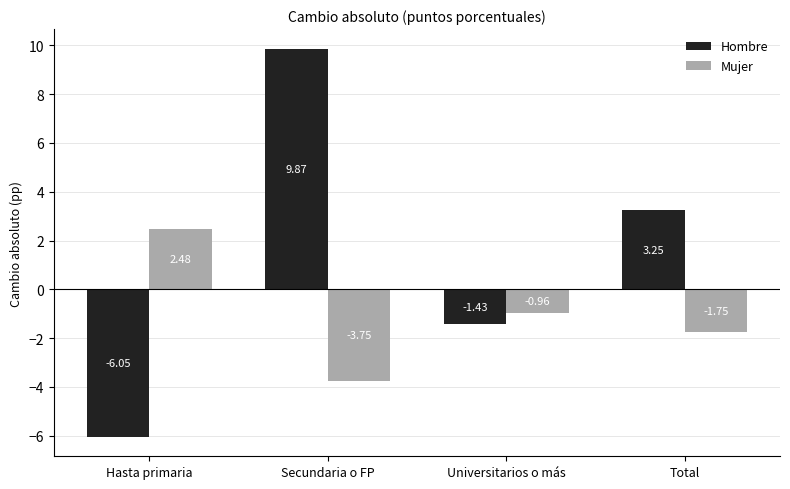

What is the difference between the Hombre values at Hasta primaria and Universitarios o más?

4.6